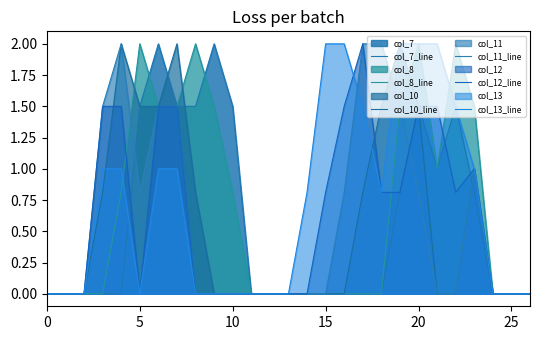

How many times do col_7_line and col_8_line cross each other?

2